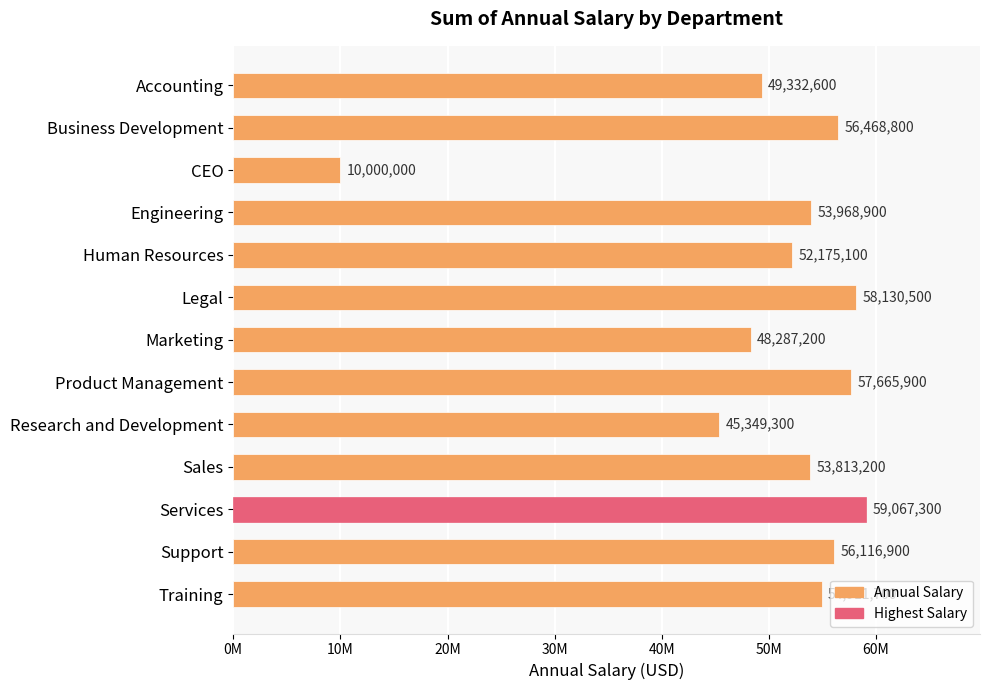

Are the bars horizontal?

Yes